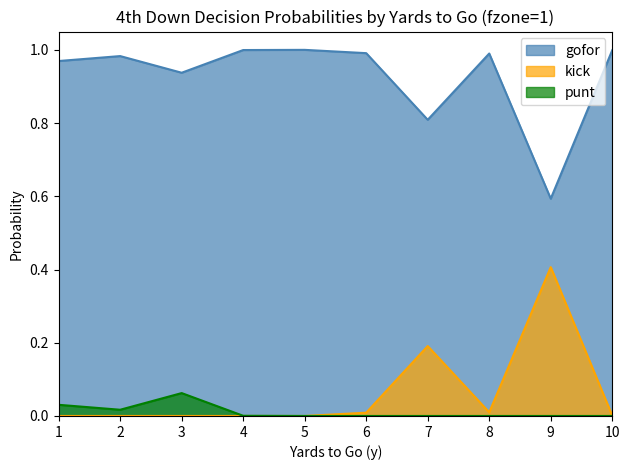

Where is the first local minimum for gofor?

3